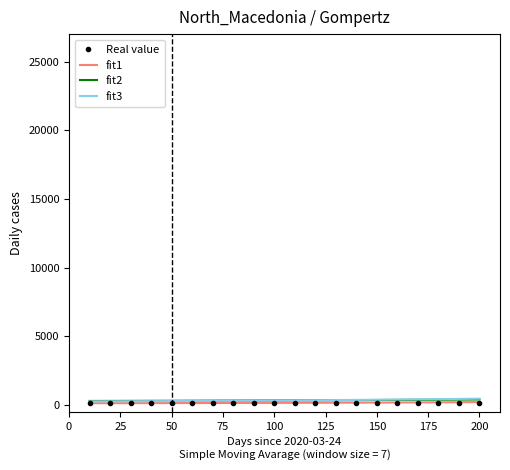

What are all the series names shown in the legend?

Real value, fit1, fit2, fit3